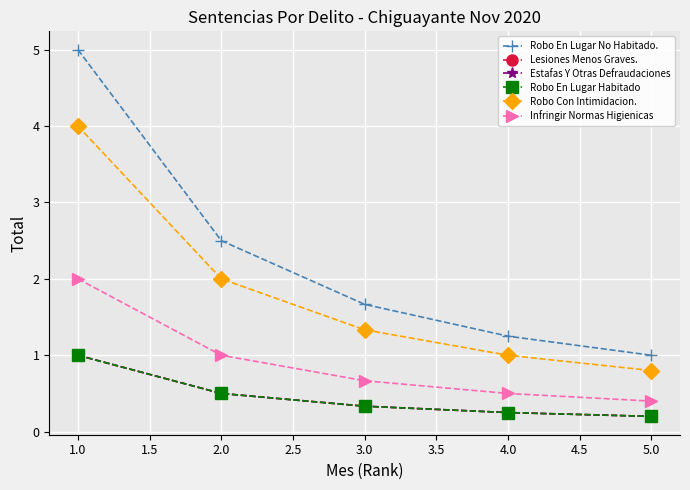

True or false: Infringir Normas Higienicas and Estafas Y Otras Defraudaciones intersect in this chart.

False